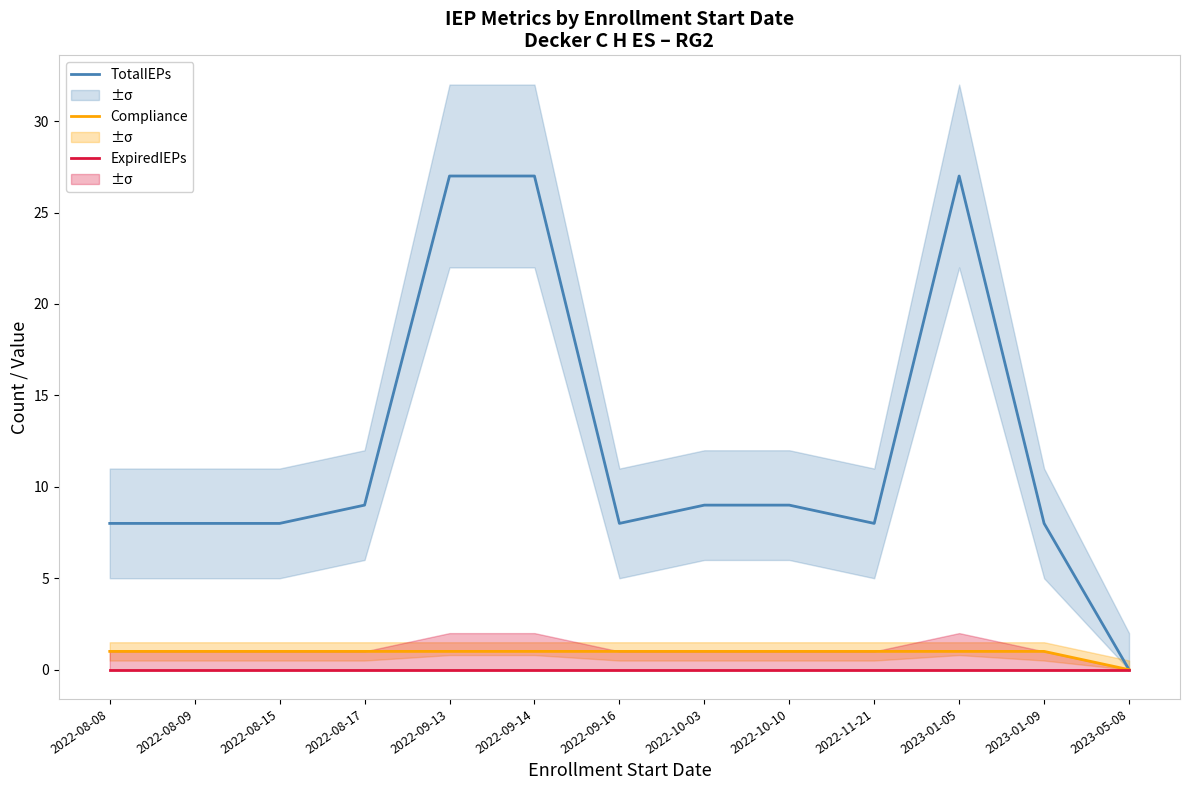

At 2023-01-05, list the series in order from smallest to largest.

ExpiredIEPs, Compliance, TotalIEPs